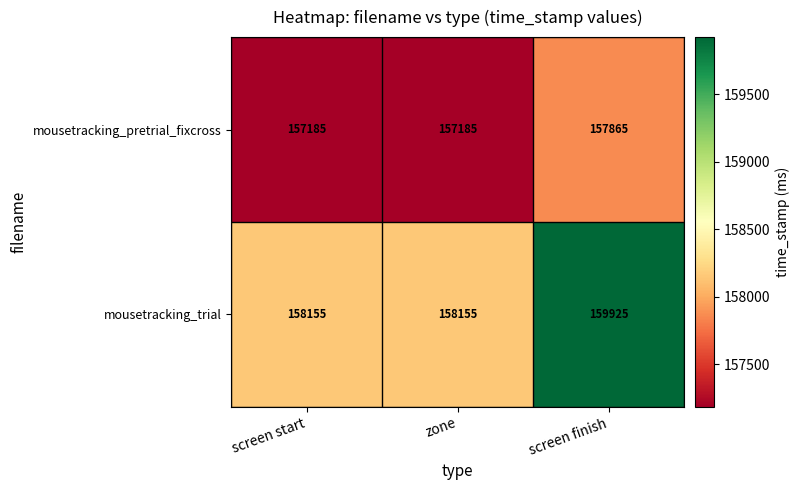

At zone, list the series in order from largest to smallest.

mousetracking_trial, mousetracking_pretrial_fixcross